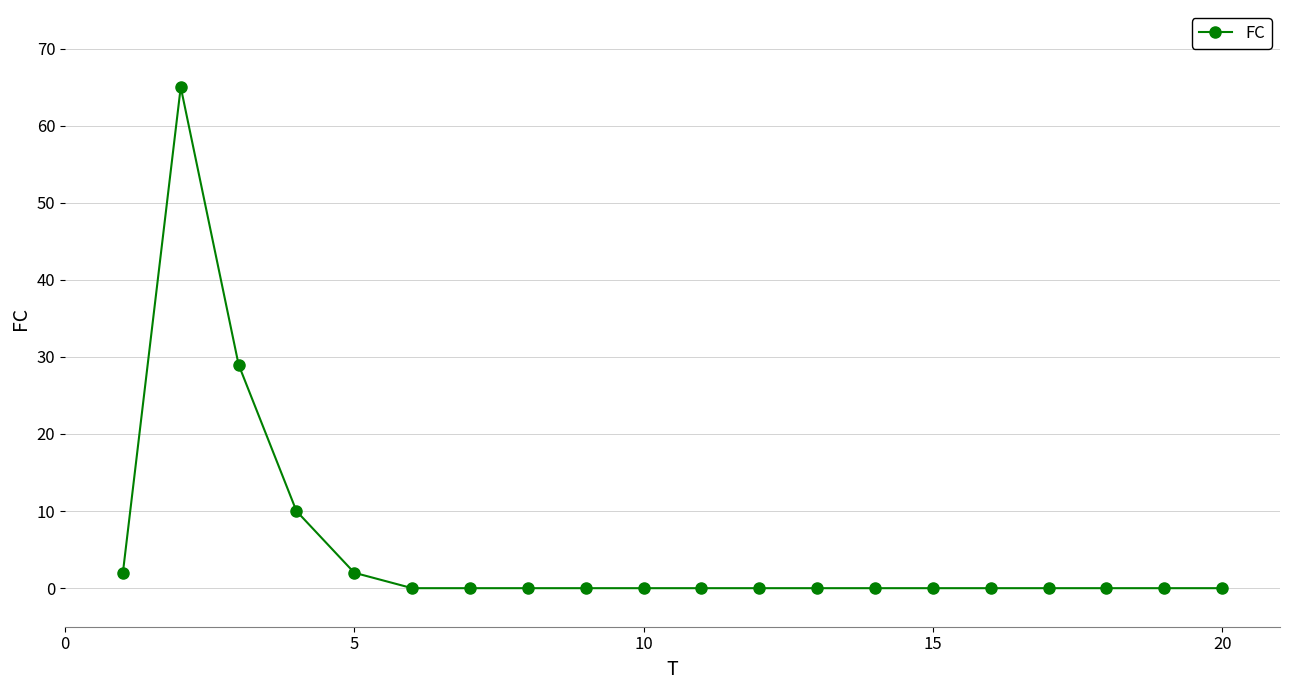

What is the average value?

5